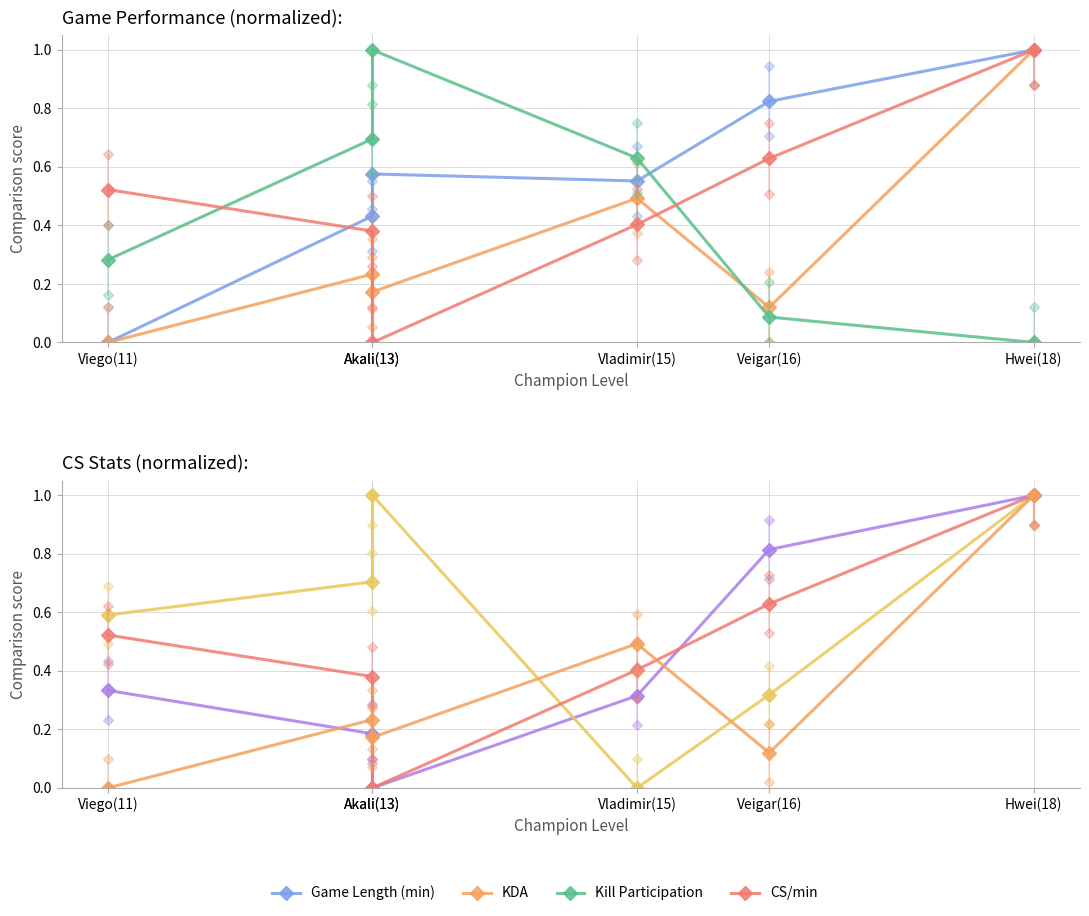

What is the difference between the maximum and minimum values in the KDA series?

1.0